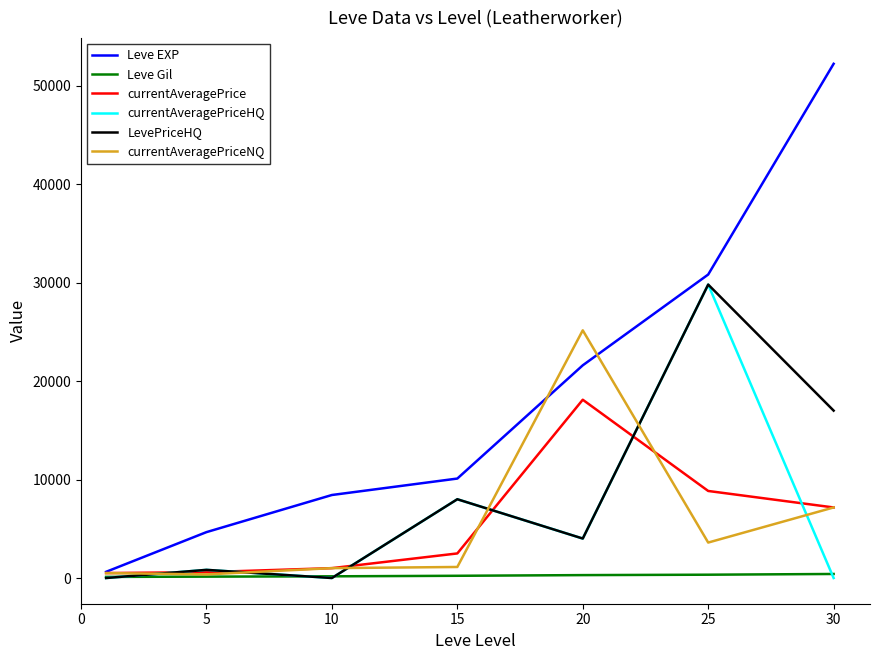

What is the maximum value shown in the chart?

52220